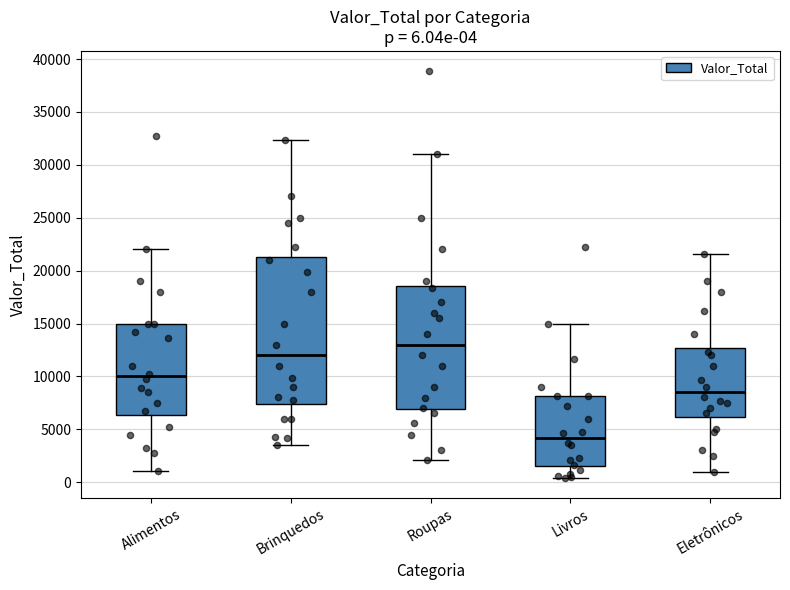

Which box's median line is the lowest?

Livros